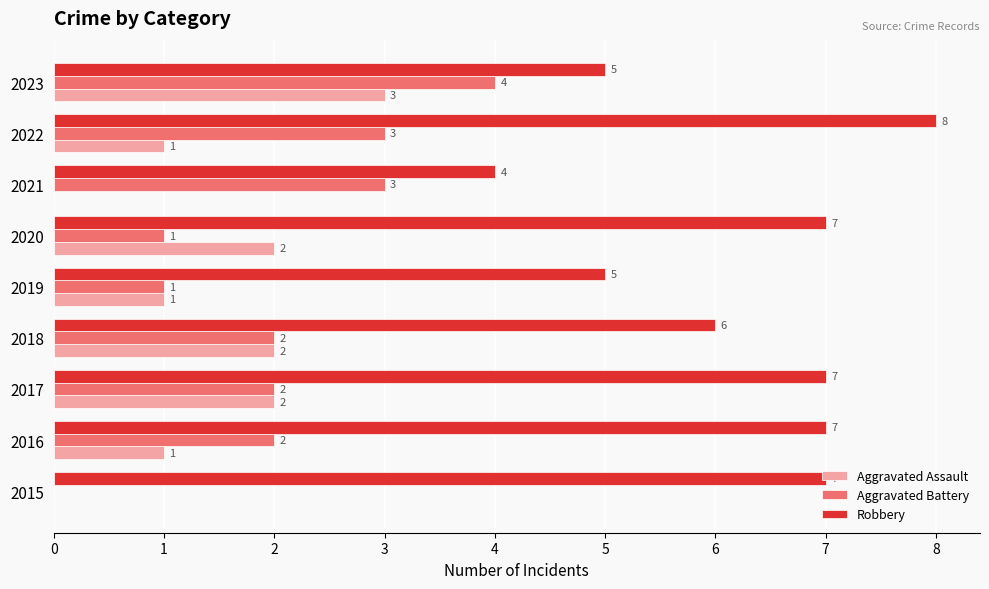

At which label does Aggravated Assault reach its peak?

2023